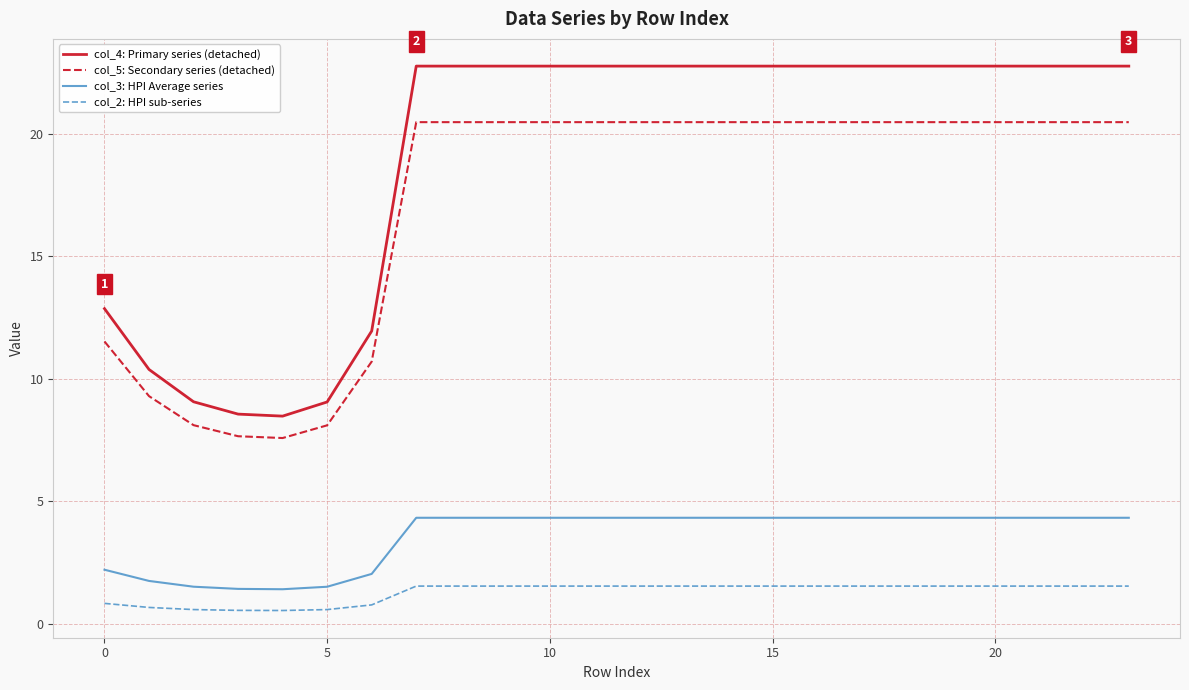

Which series has the widest spread of values?

col_4: Primary series (detached)